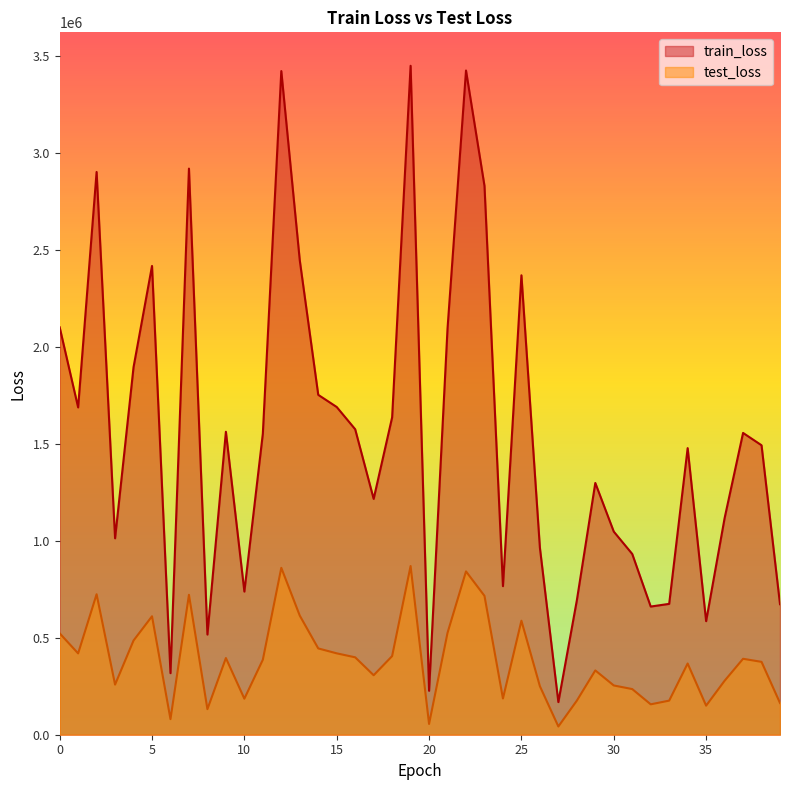

How many categories are shown in the chart?

40